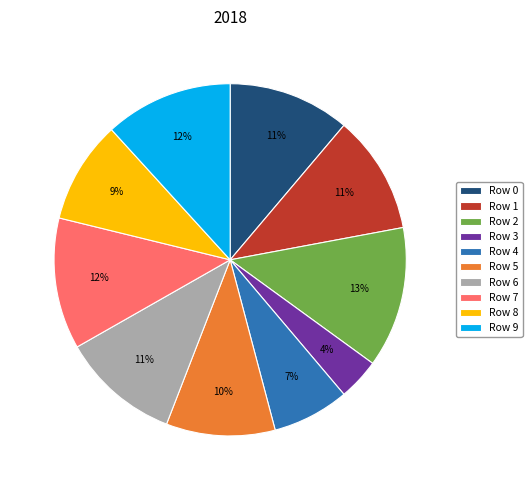

To the nearest percent, what is the combined percentage of Row 7 and Row 1?

23%